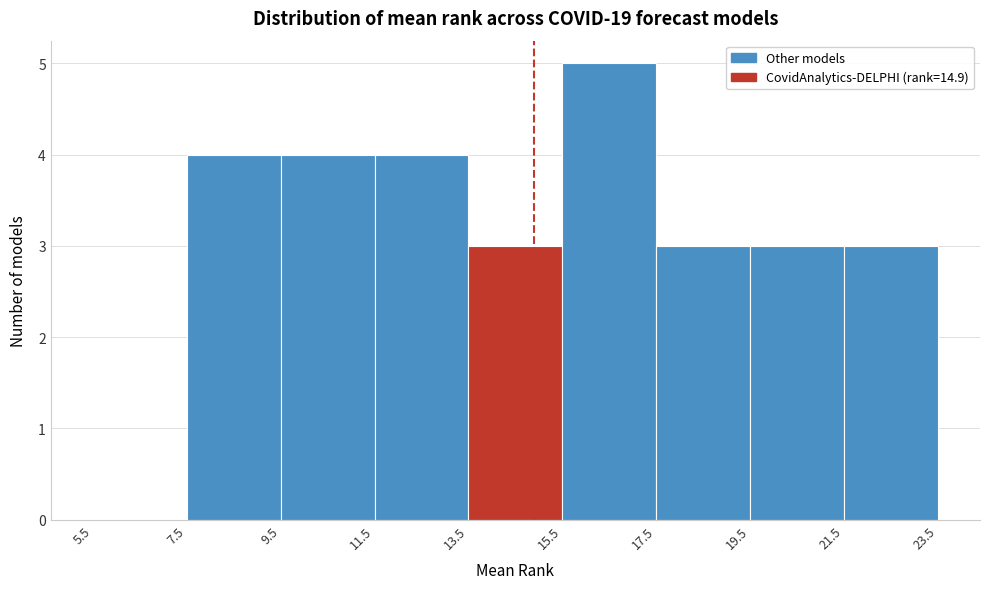

Reading left to right, list every bar in this chart as the range it spans on the x-axis followed by its height. The values are not printed on the chart, so give them approximately, as read against the axis.

5.5 to 7.5: 0
7.5 to 9.5: 4
9.5 to 11.5: 4
11.5 to 13.5: 4
13.5 to 15.5: 3
15.5 to 17.5: 5
17.5 to 19.5: 3
19.5 to 21.5: 3
21.5 to 23.5: 3